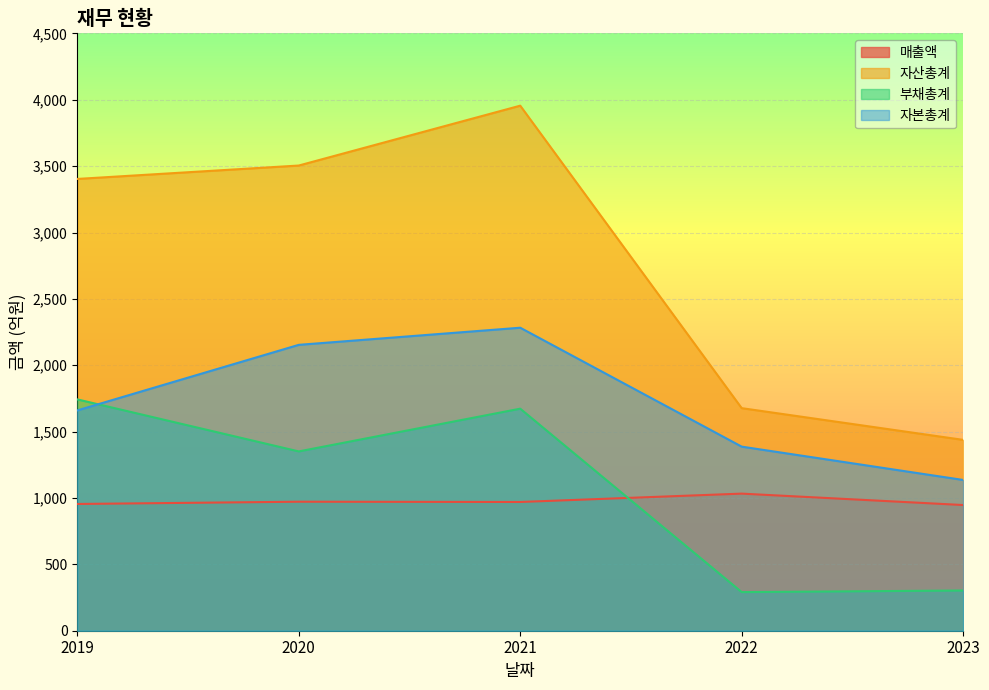

How many values in the 자본총계 series are below 1660?

2